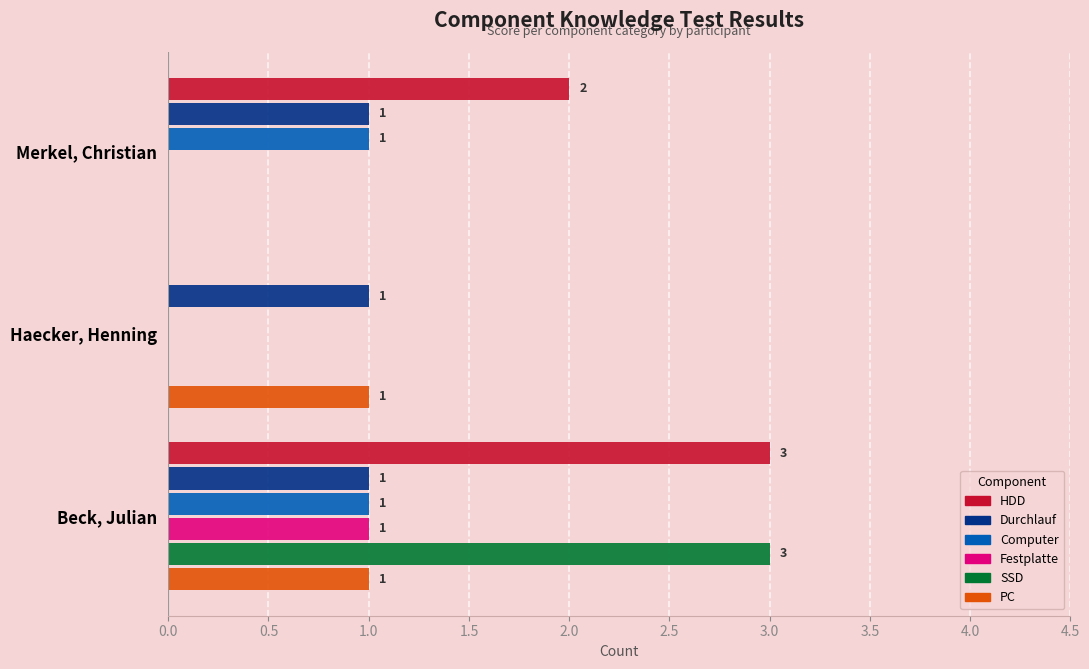

What is the highest value of the Durchlauf series?

1